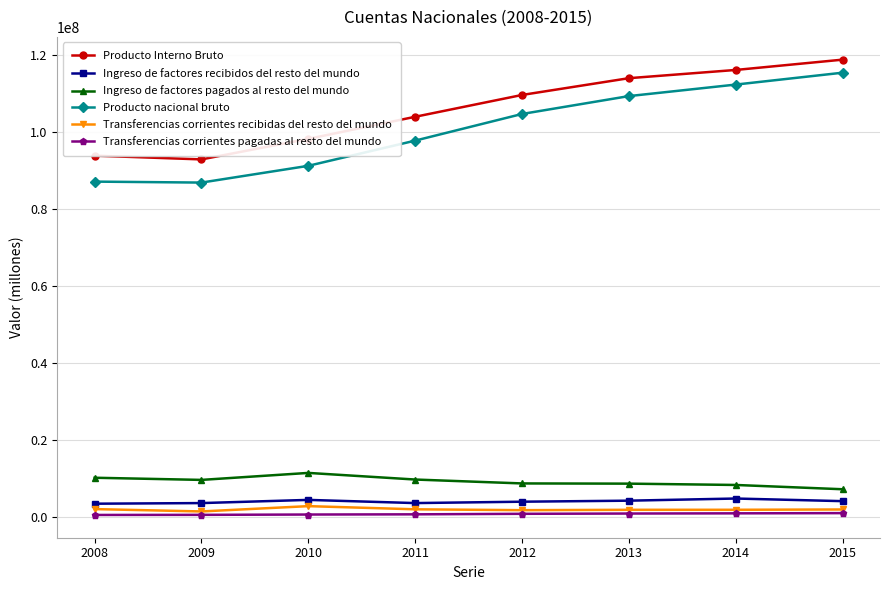

True or false: Ingreso de factores recibidos del resto del mundo and Producto Interno Bruto cross at least once.

False